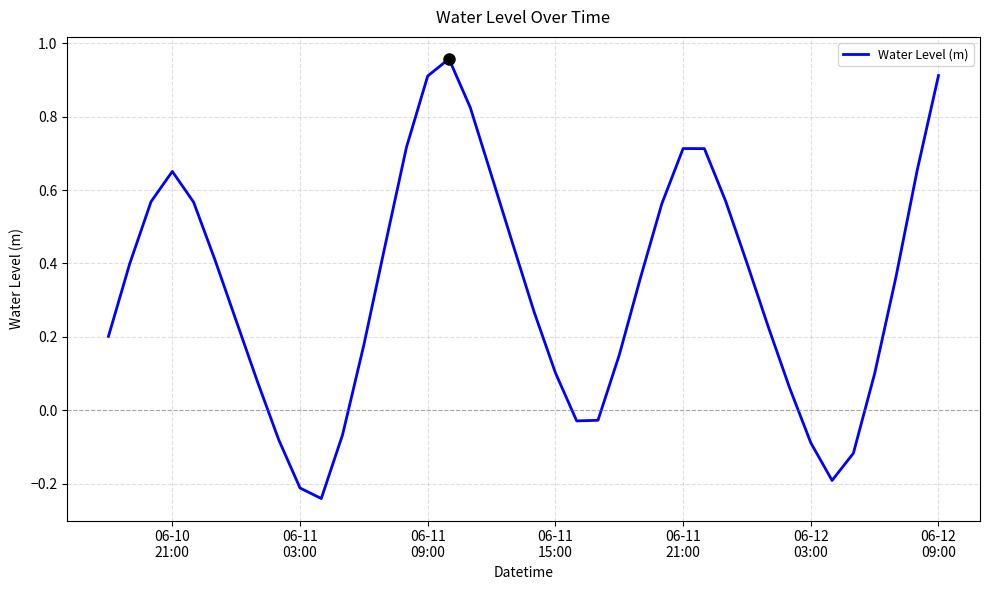

What is the difference between the maximum and minimum values?

1.2